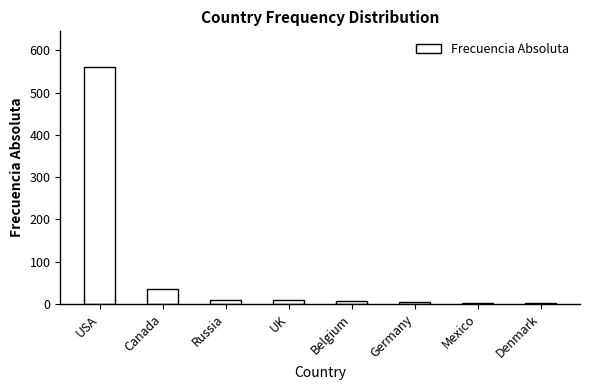

What is the approximate value at Denmark?

1